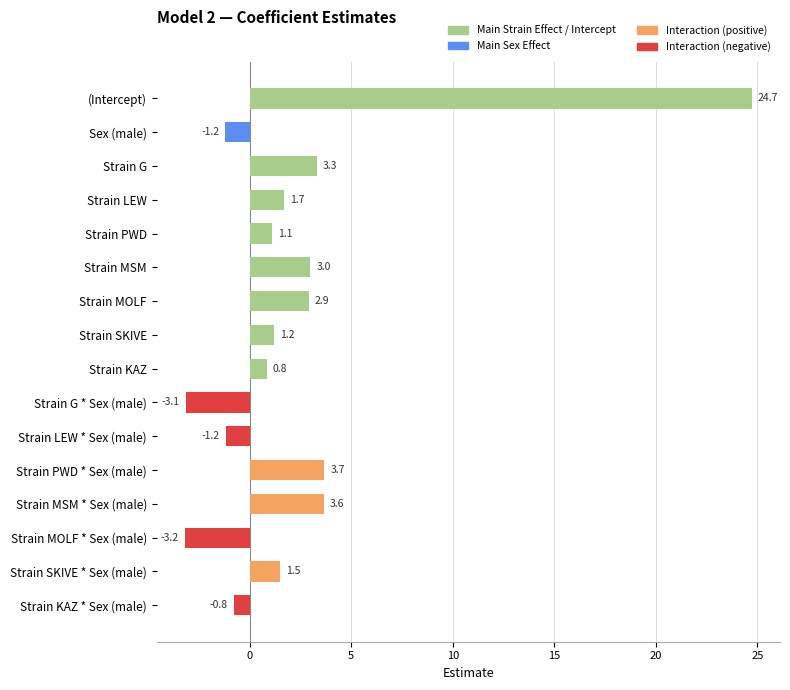

What is the greatest value displayed?

24.7